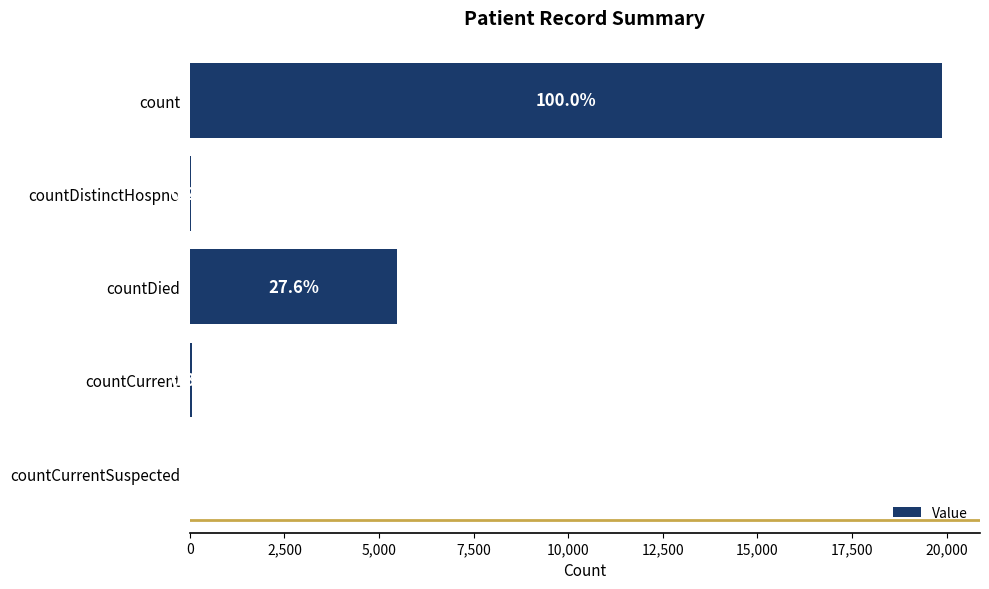

Are the bars horizontal?

Yes